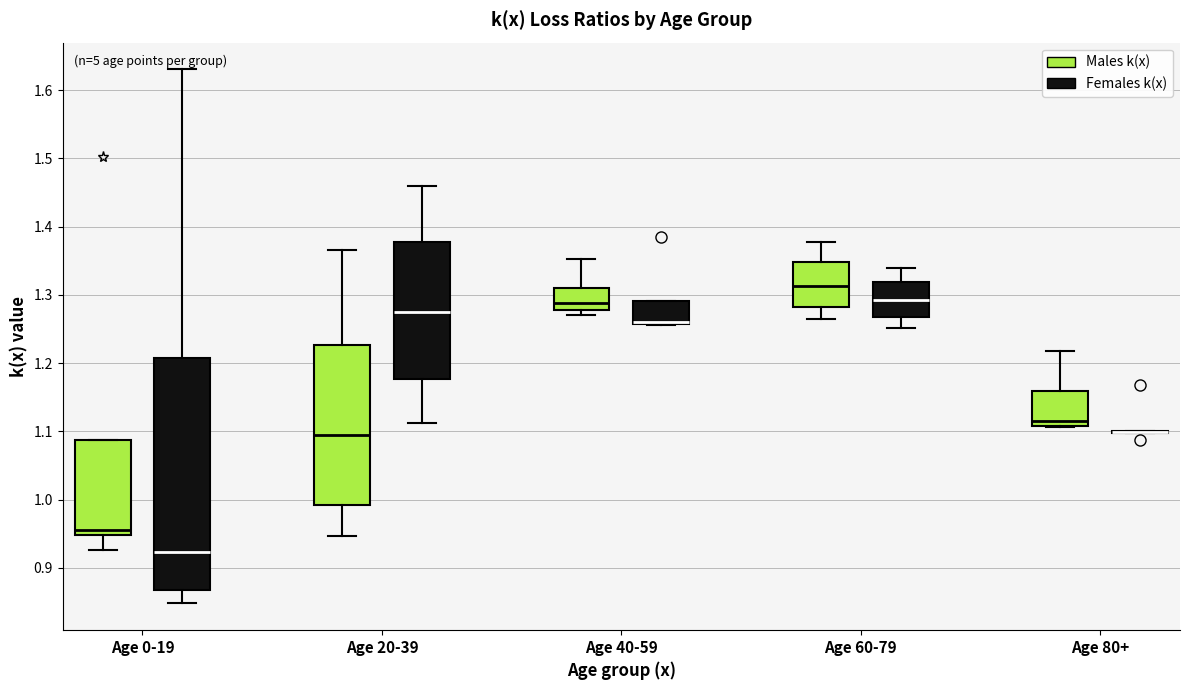

Where does the upper whisker of the box for Age 80+ (Males k(x)) end on the y-axis? The values are not printed on the chart, so give them approximately, as read against the axis.

1.22